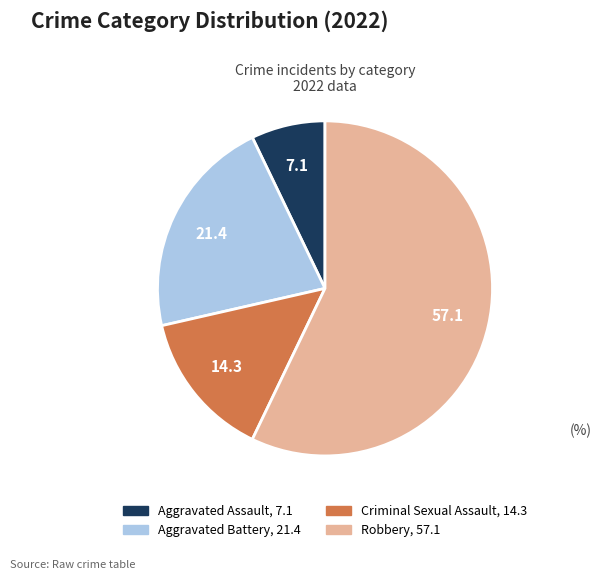

Does Aggravated Battery represent more than half of the total?

No